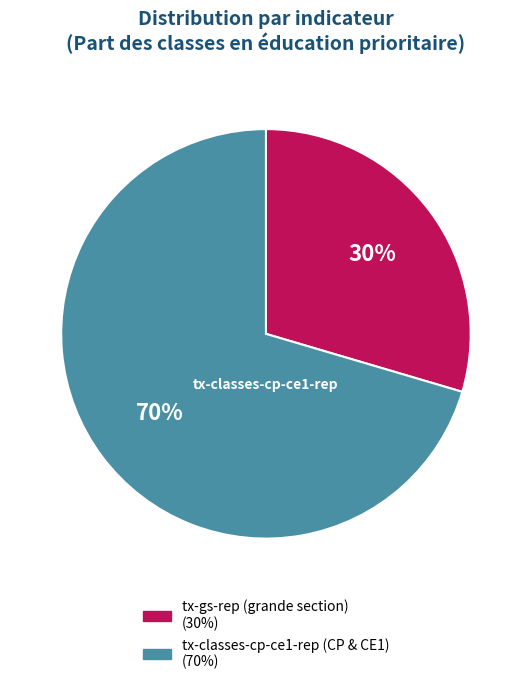

Is there a majority slice in this chart?

Yes